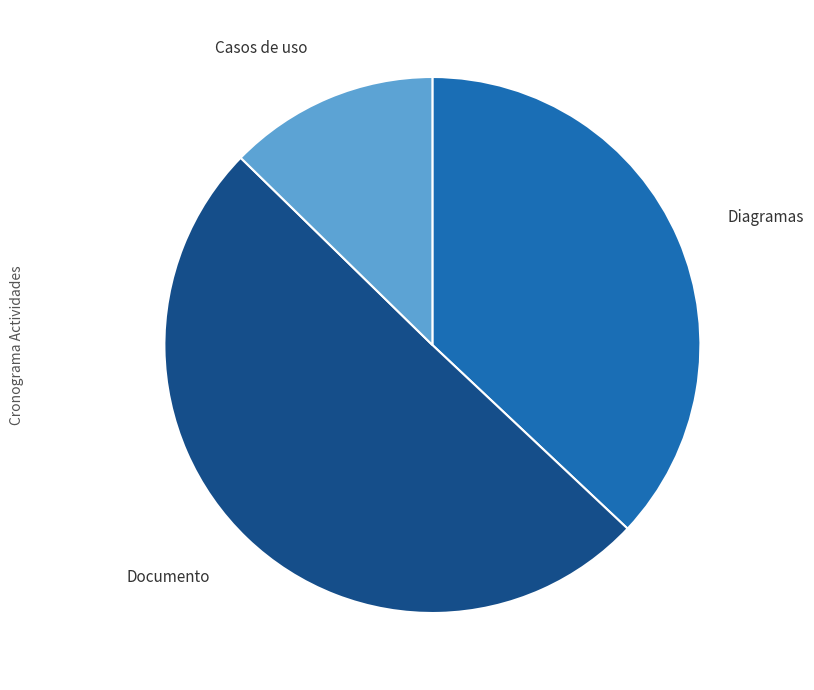

Is the sum of Documento and Diagramas greater than half?

Yes